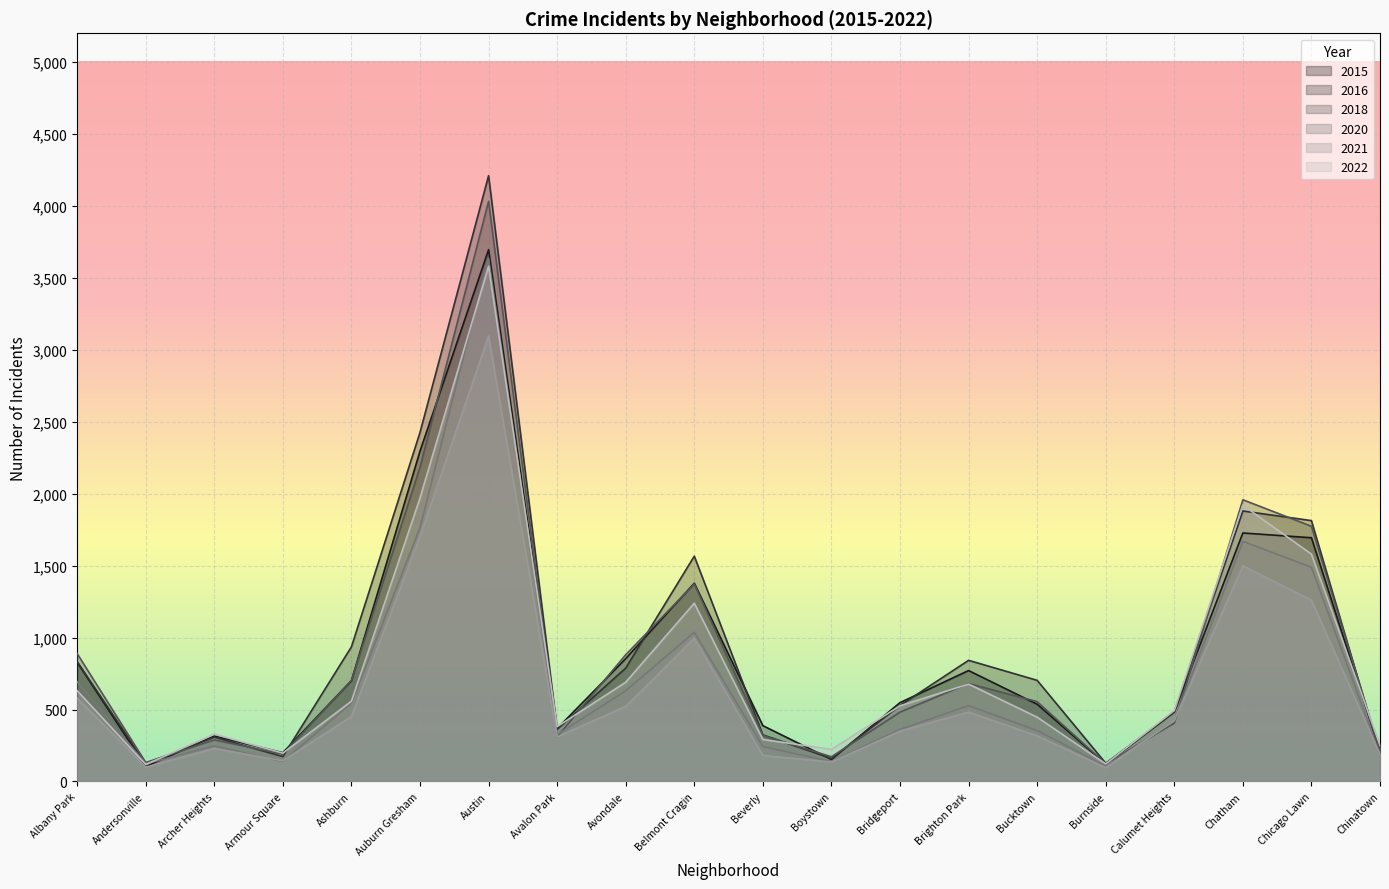

The value of 2020 at Bridgeport is 362. True or false?

True